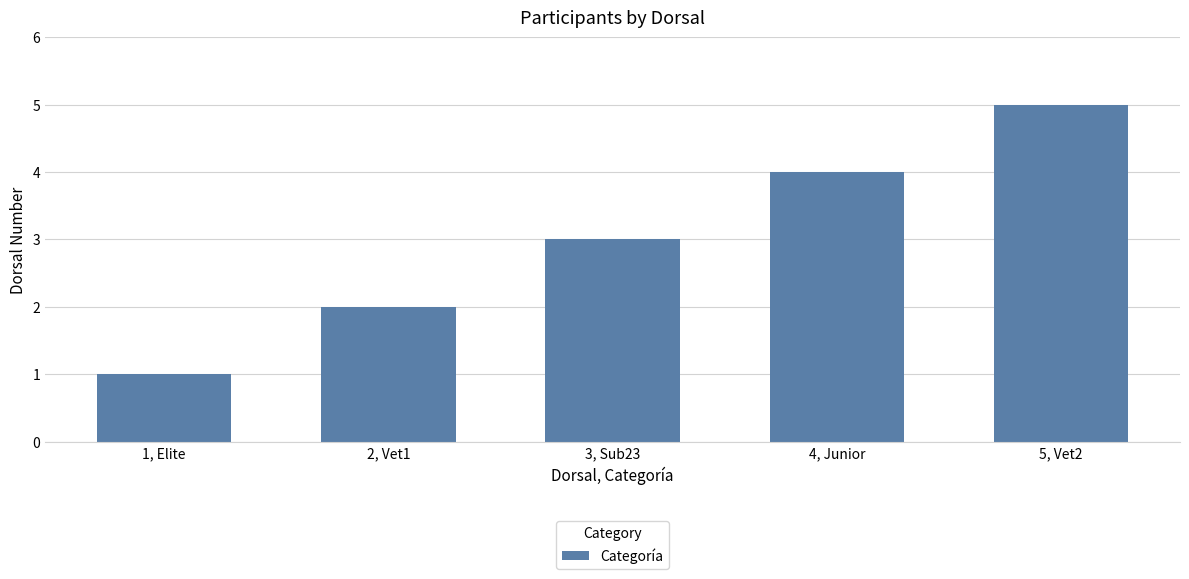

Rank the categories by value from highest to lowest.

5, Vet2, 4, Junior, 3, Sub23, 2, Vet1, 1, Elite